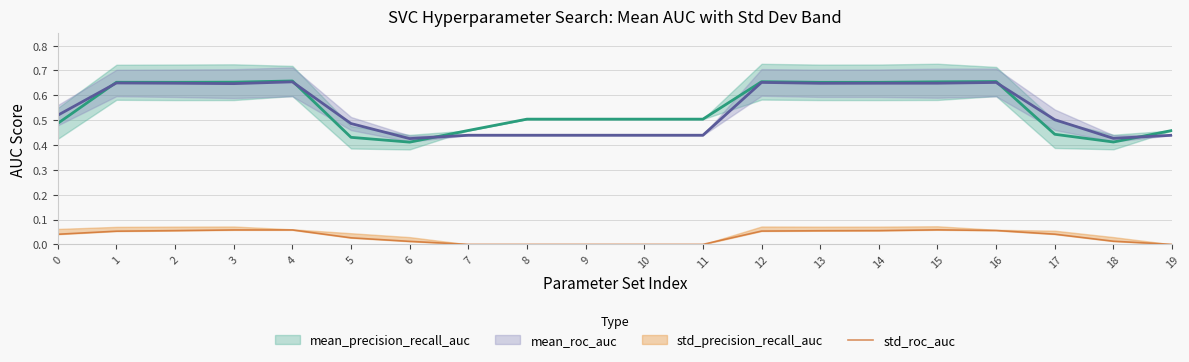

Does the chart have visible grid lines?

Yes